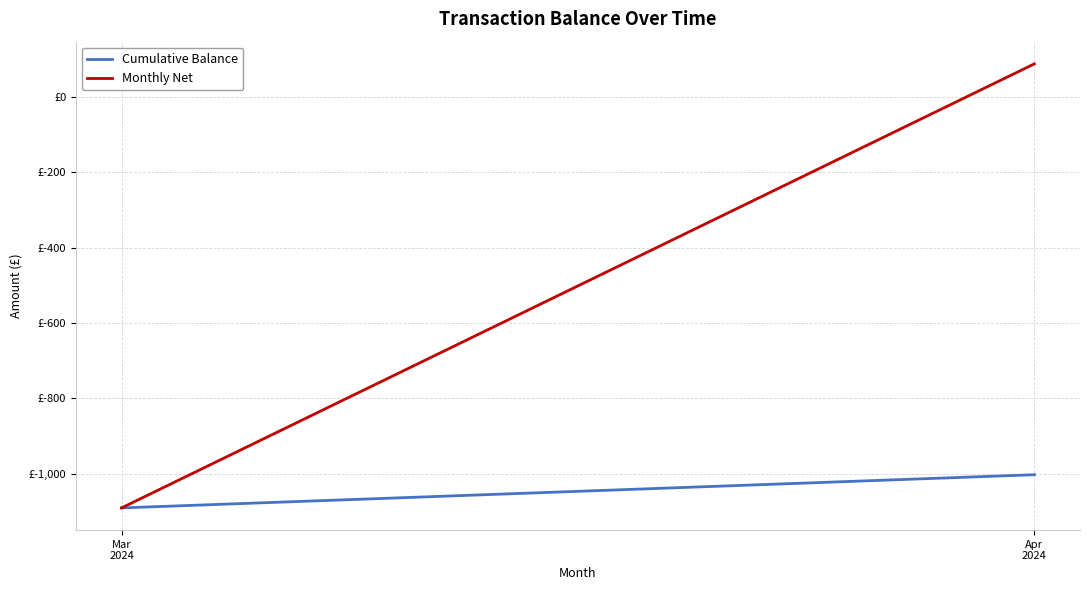

Where is Monthly Net nearest to the value -501?

Apr
2024